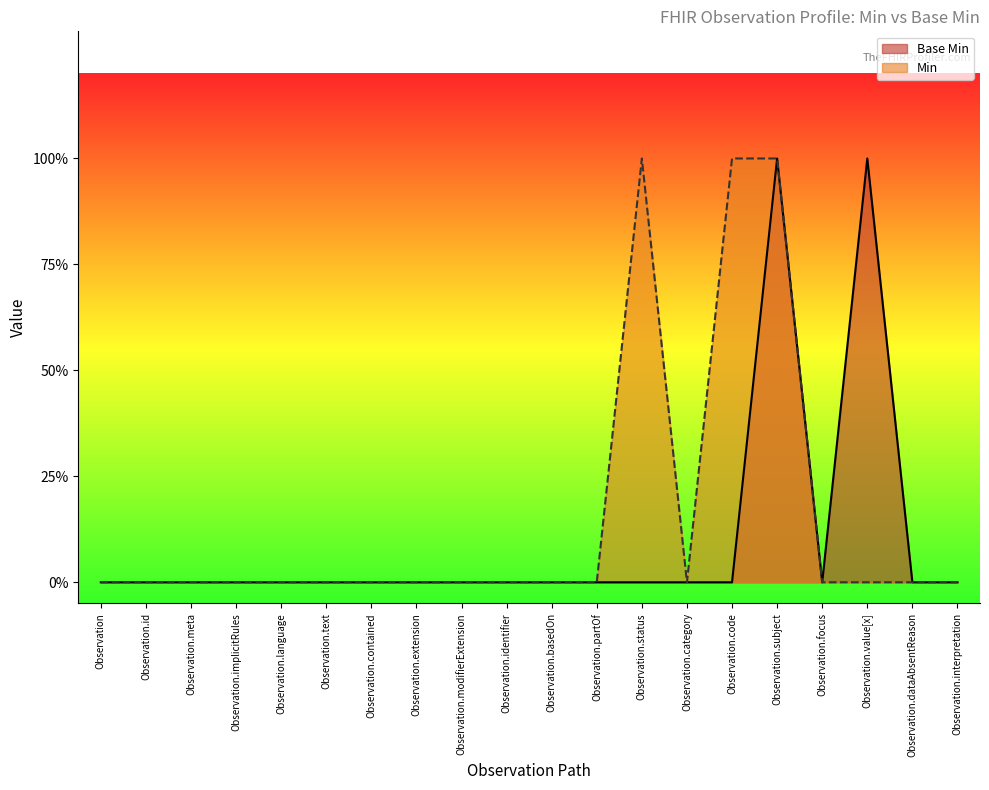

Reading left to right, extract all data points from this chart.

0	0	0	0	0	0	0	0	0	0	0	0	0	0	0	1	0	1	0	0